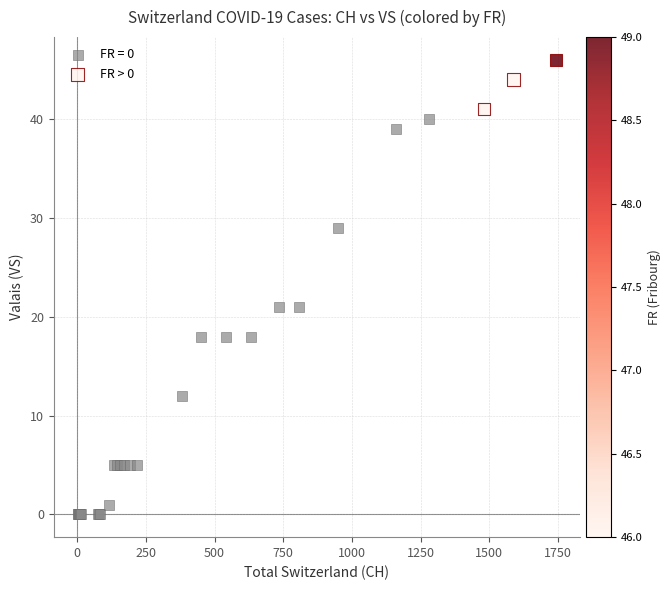

Which series has the widest spread of Y values?

FR = 0